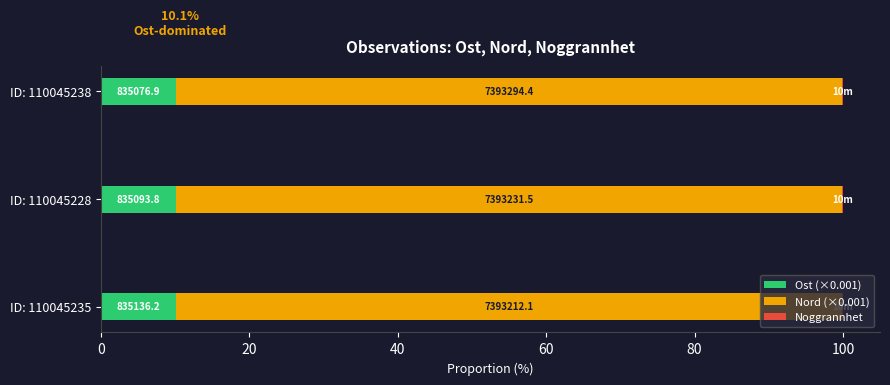

What is the value of the Nord (×0.001) bar at the 2nd from the left?

89.7